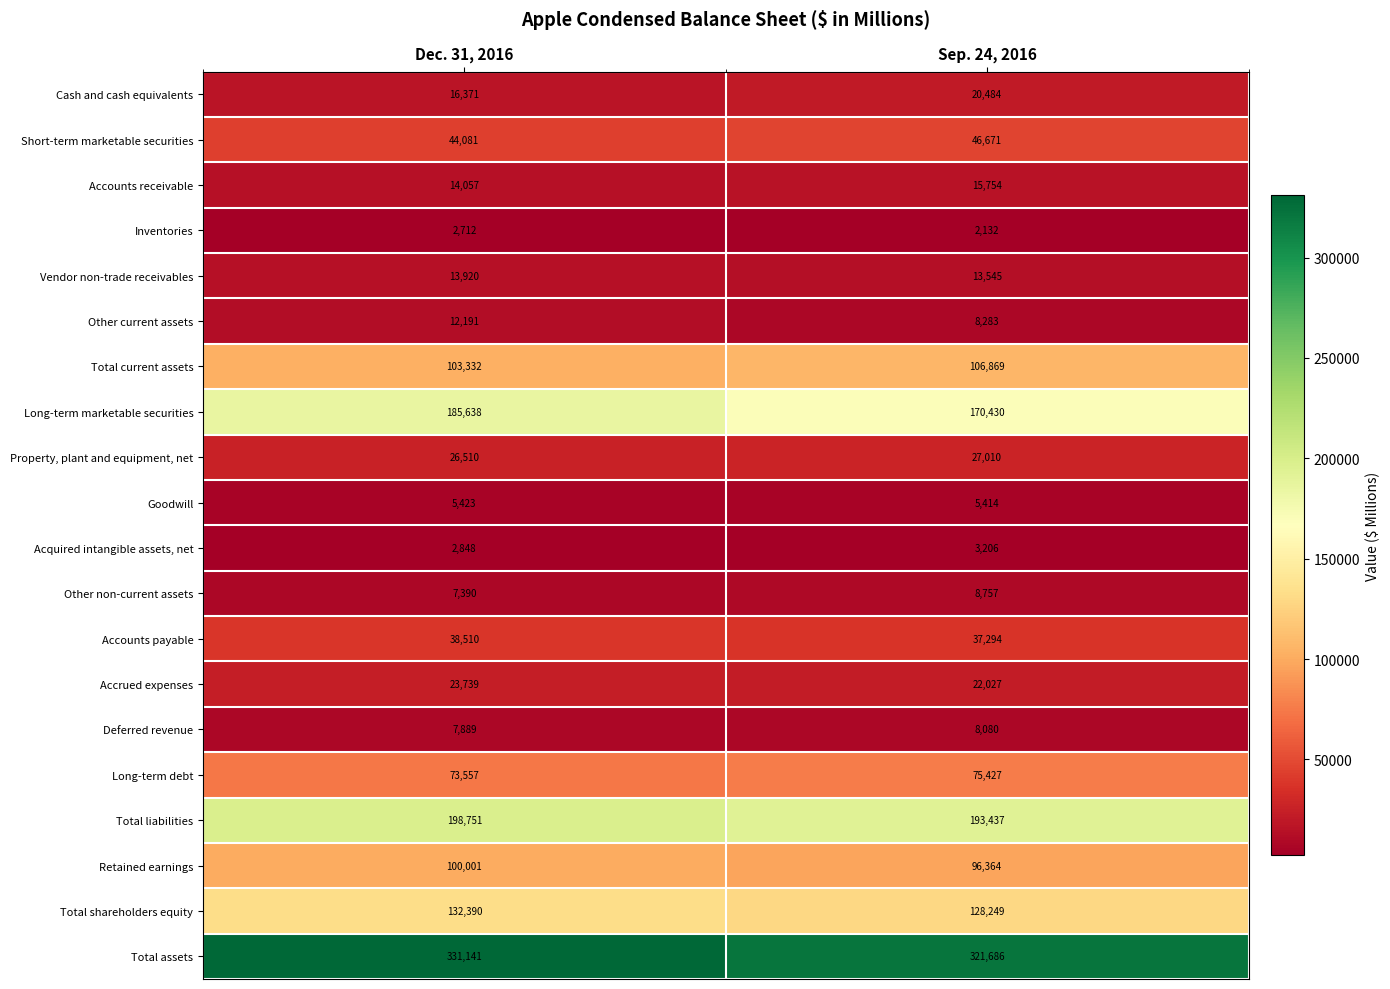

At which category is the sum across all series the highest?

Dec. 31, 2016